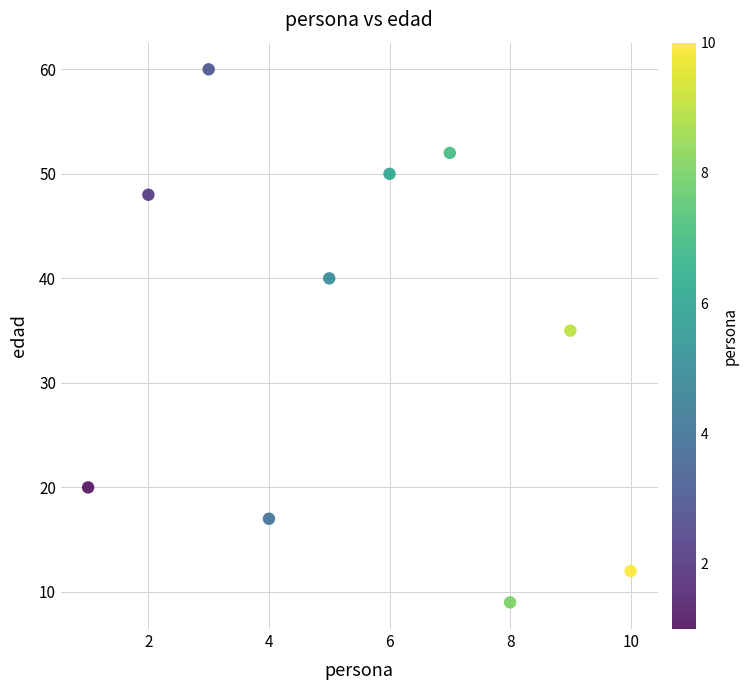

What Y value in the scatter plot is closest to 34?

35